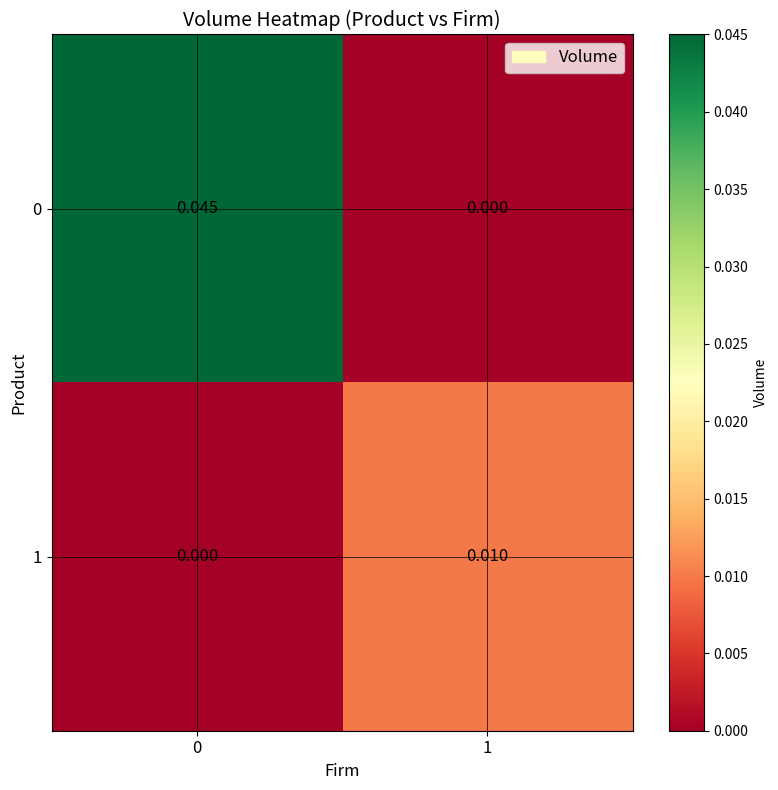

How many distinct data groups are displayed?

2